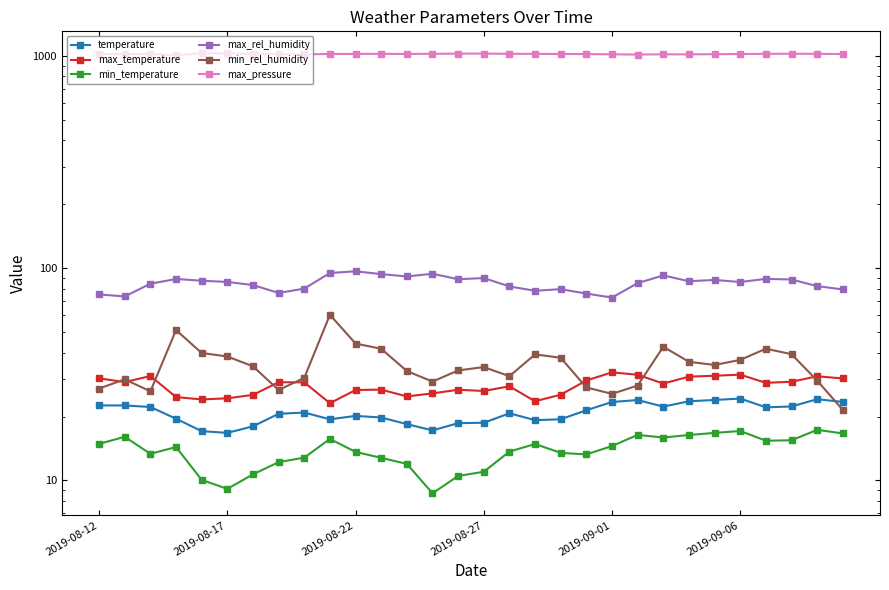

The max_temperature series shows 30.3 at 2019-08-12. True or false?

True